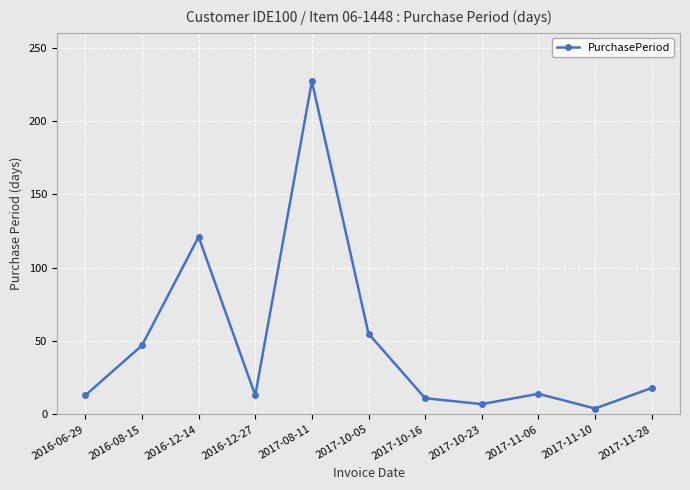

At which label is the value closest to 115?

2016-12-14